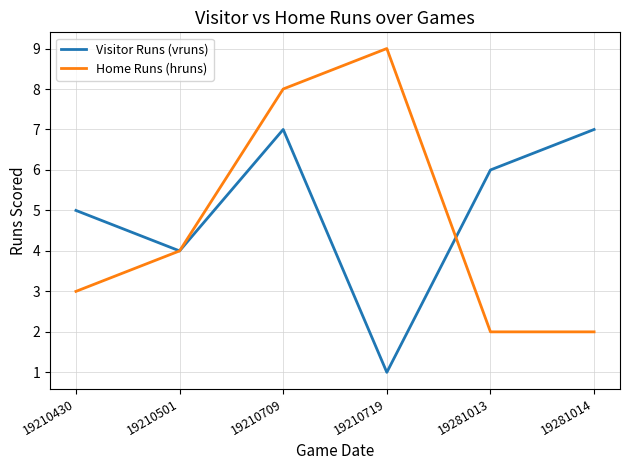

Which series changed the most between 19210430 and 19210719?

Home Runs (hruns)